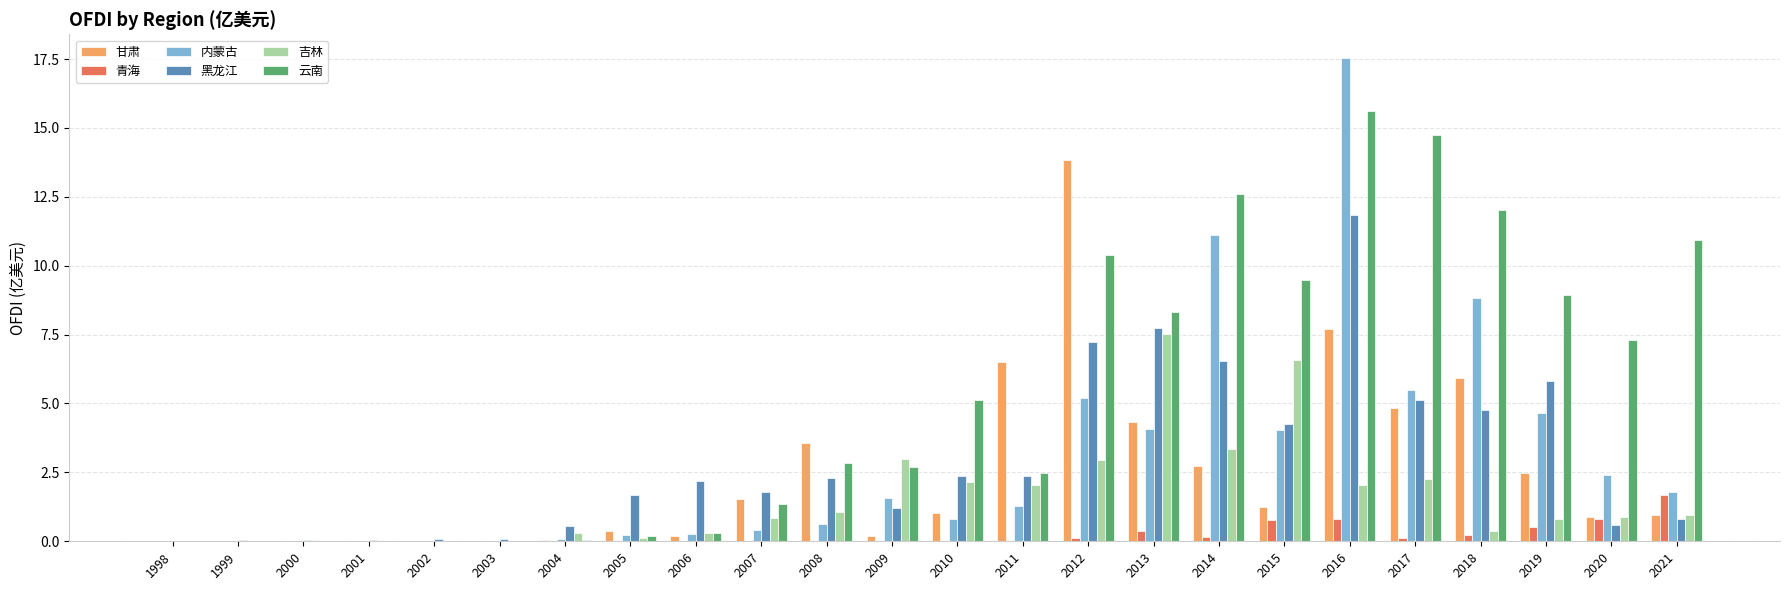

What is the sum of all 甘肃 values?

58.3